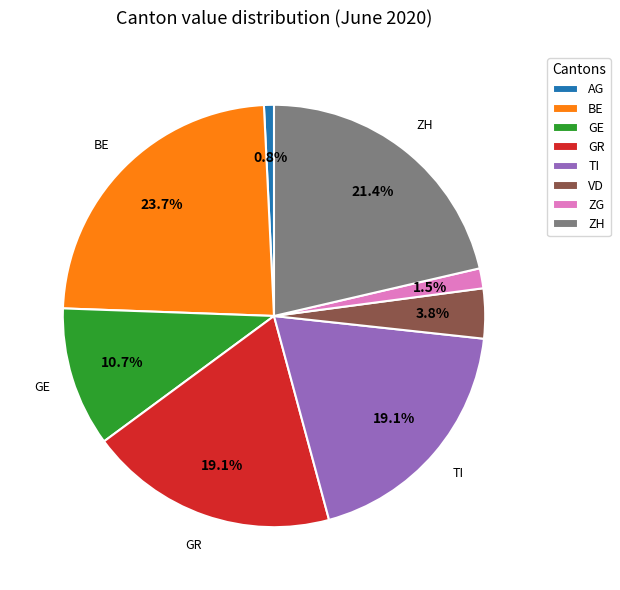

What is the ratio of the value at BE to the value at TI?

1.2